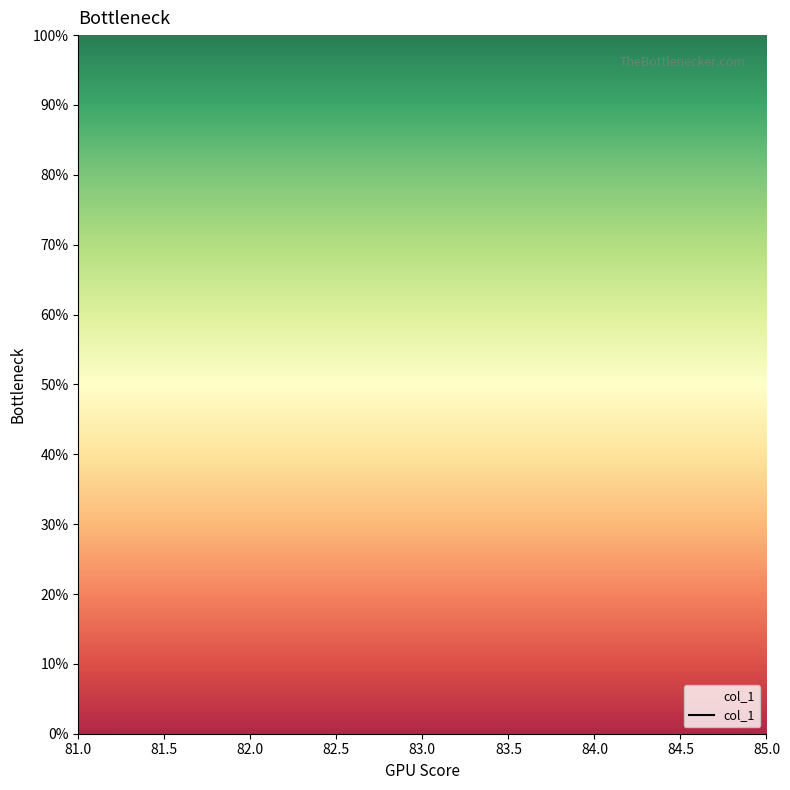

Does the chart display data point markers on the line(s)?

No